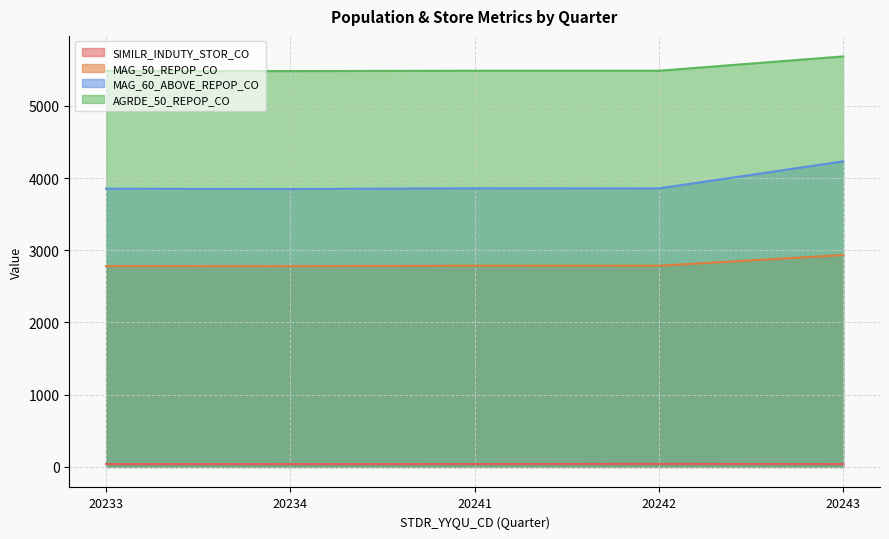

What are all the series names shown in the legend?

SIMILR_INDUTY_STOR_CO, MAG_50_REPOP_CO, MAG_60_ABOVE_REPOP_CO, AGRDE_50_REPOP_CO